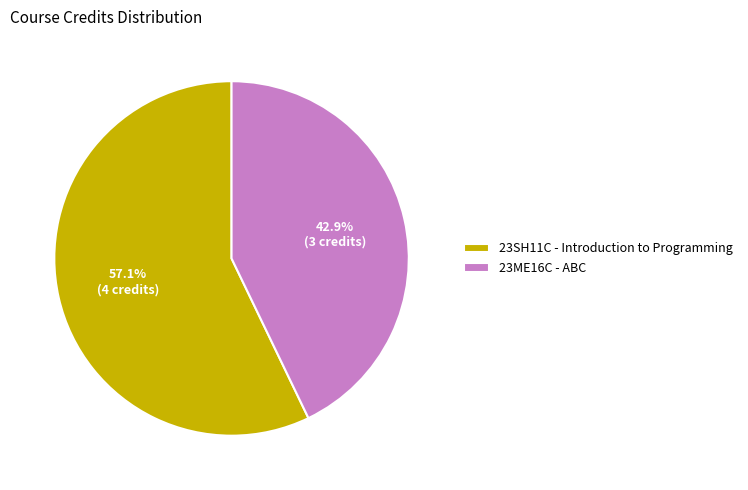

To the nearest percent, what percentage of the pie is 23ME16C?

43%